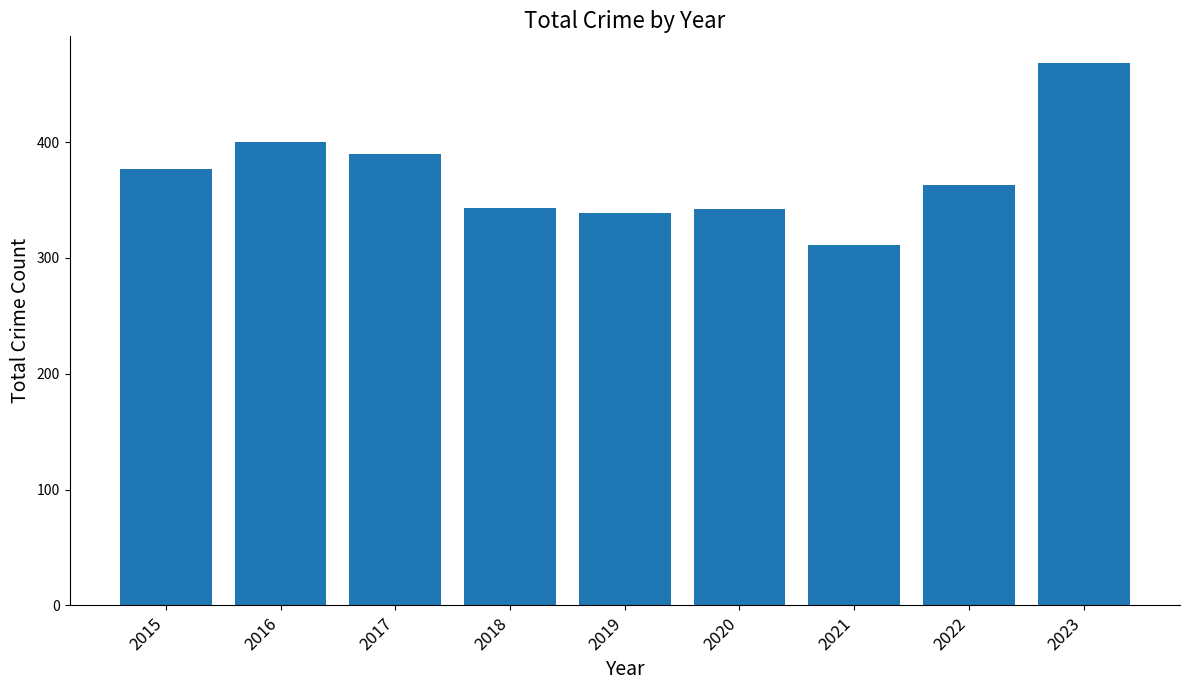

Read the value at 2015, to the nearest 5.

375